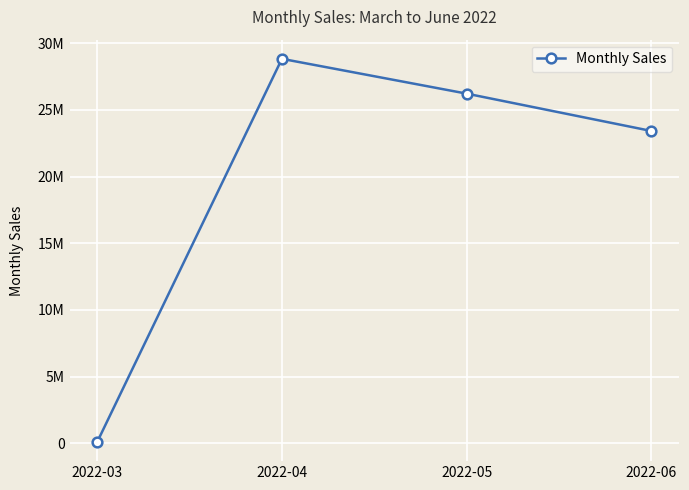

What value does the data have at 2022-06?

23425809.4